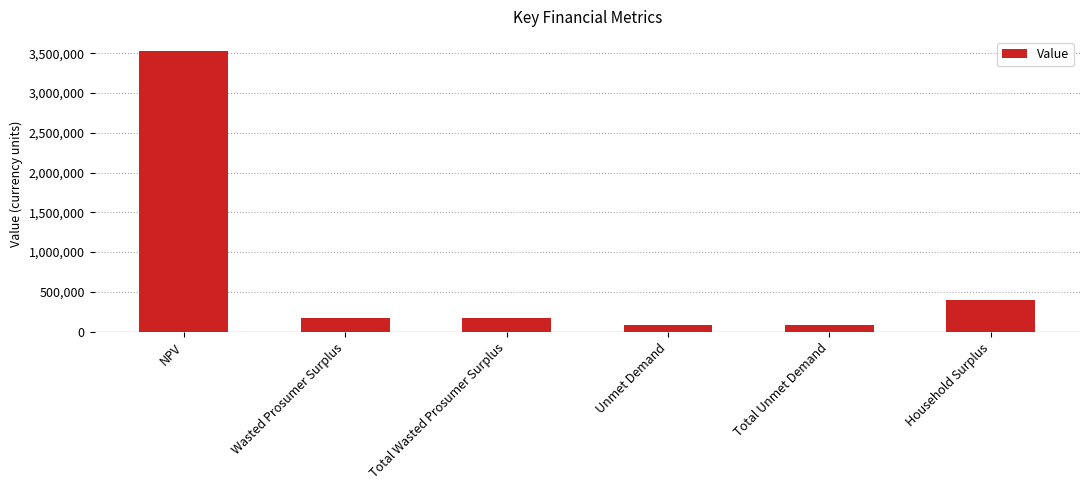

Reading left to right, transcribe all the data shown in this chart.

3528330.4	173398.7	173398.7	82466.9	82466.9	396255.1